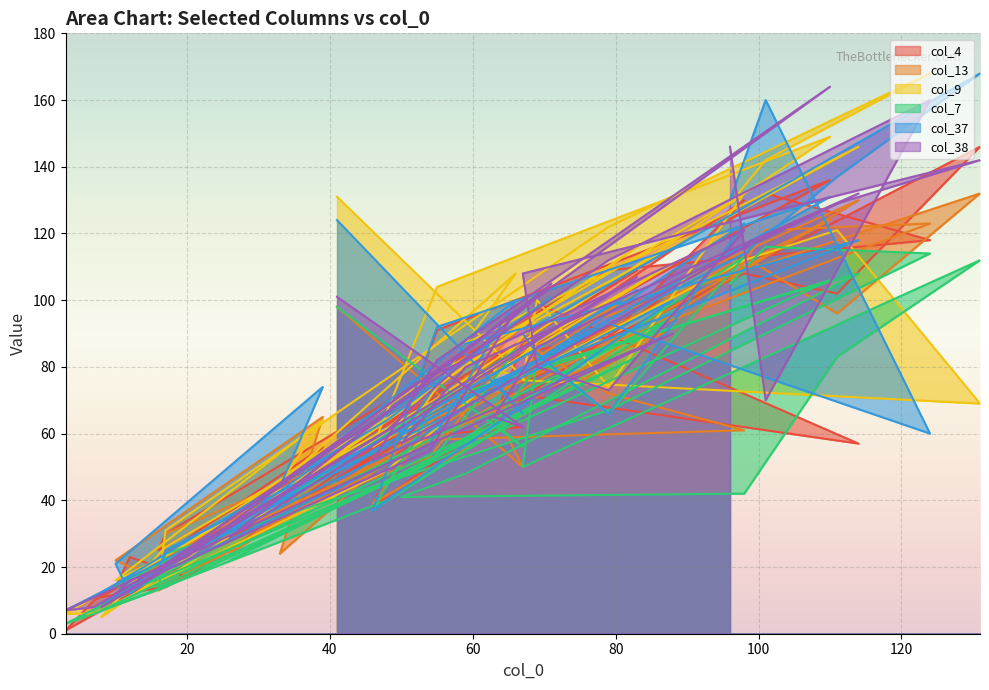

What is the difference between the maximum and minimum values in the col_13 series?

125